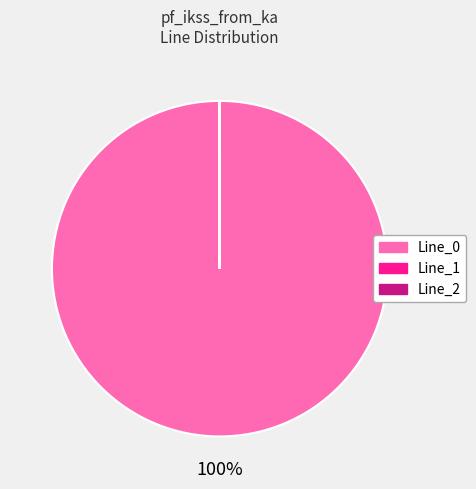

Which slice is the largest?

Line_0